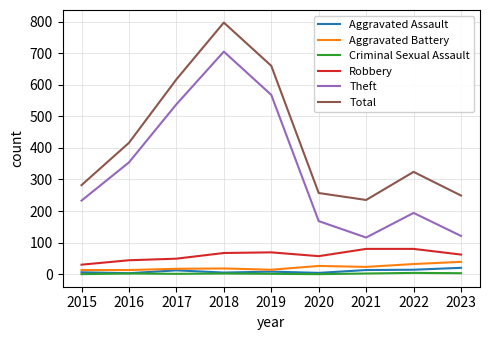

List the series in order of their peak value, highest first.

Total, Theft, Robbery, Aggravated Battery, Aggravated Assault, Criminal Sexual Assault